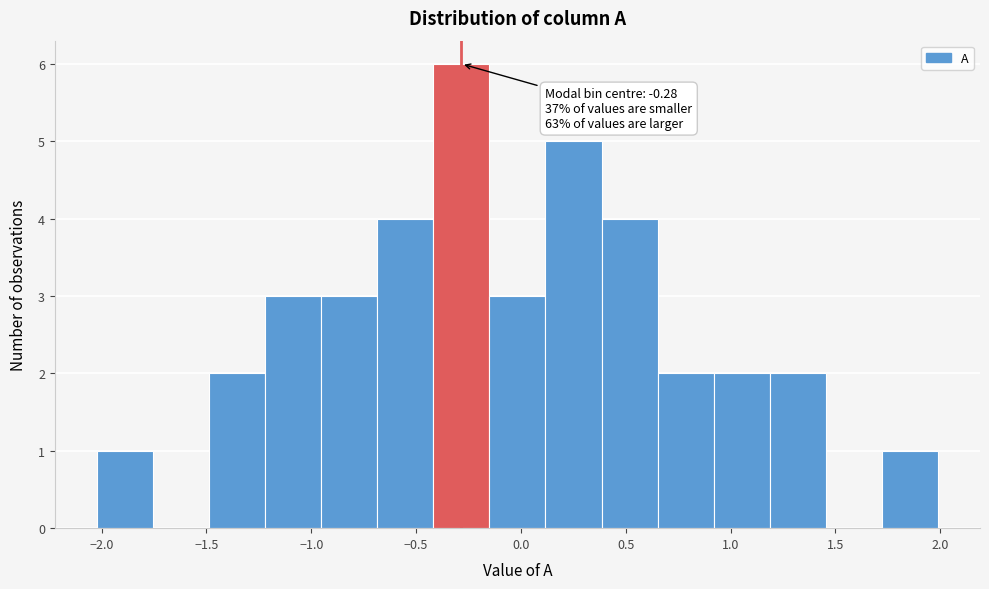

Which range on the x-axis has the tallest bar?

-0.40 to -0.15